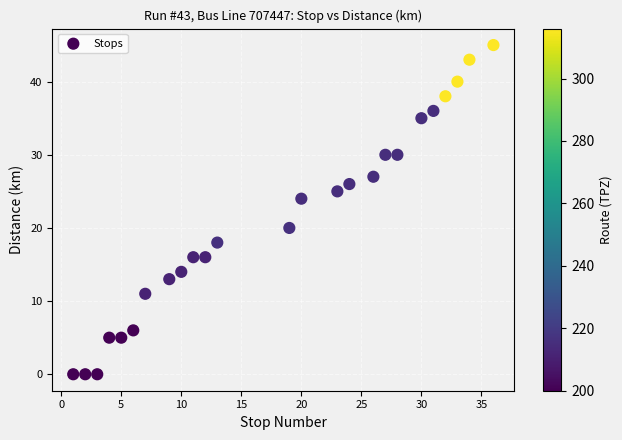

What is the range of X values (max minus min)?

35